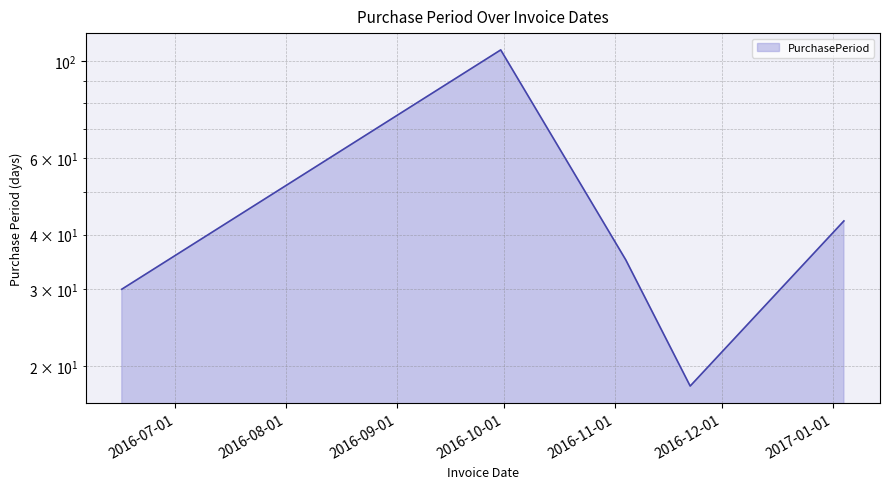

What is the difference between the values at 2016-06-16 and 2016-11-22?

12